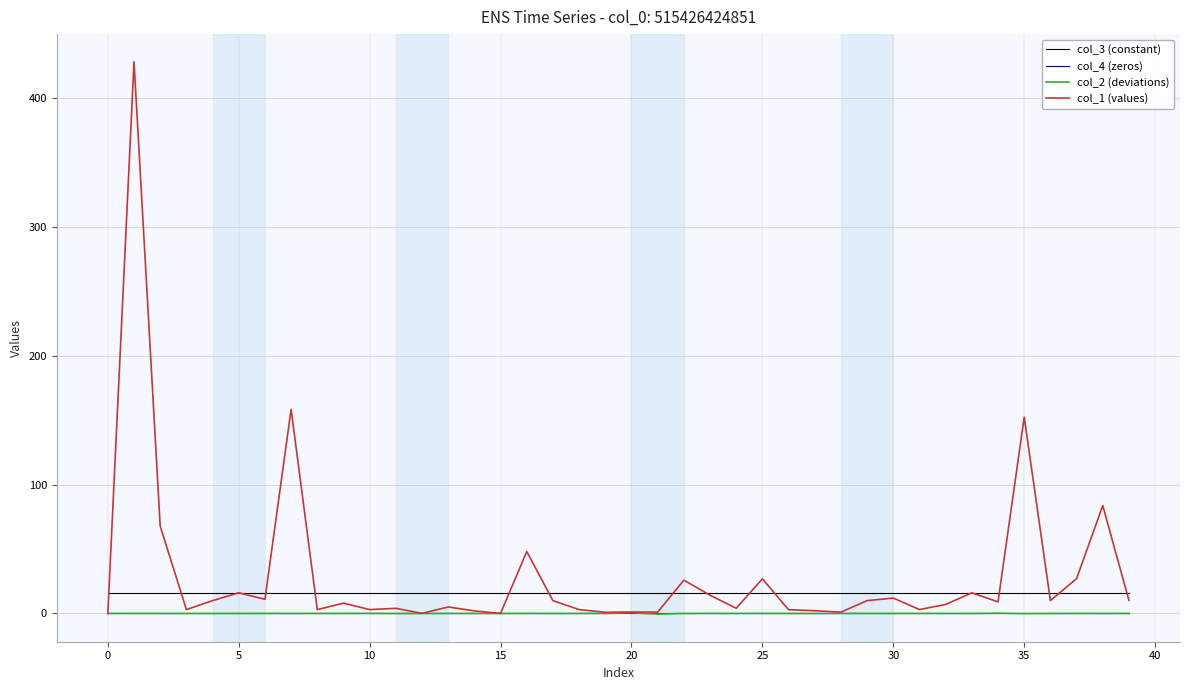

What is the difference between the maximum and second lowest values in the col_2 (deviations) series?

0.6